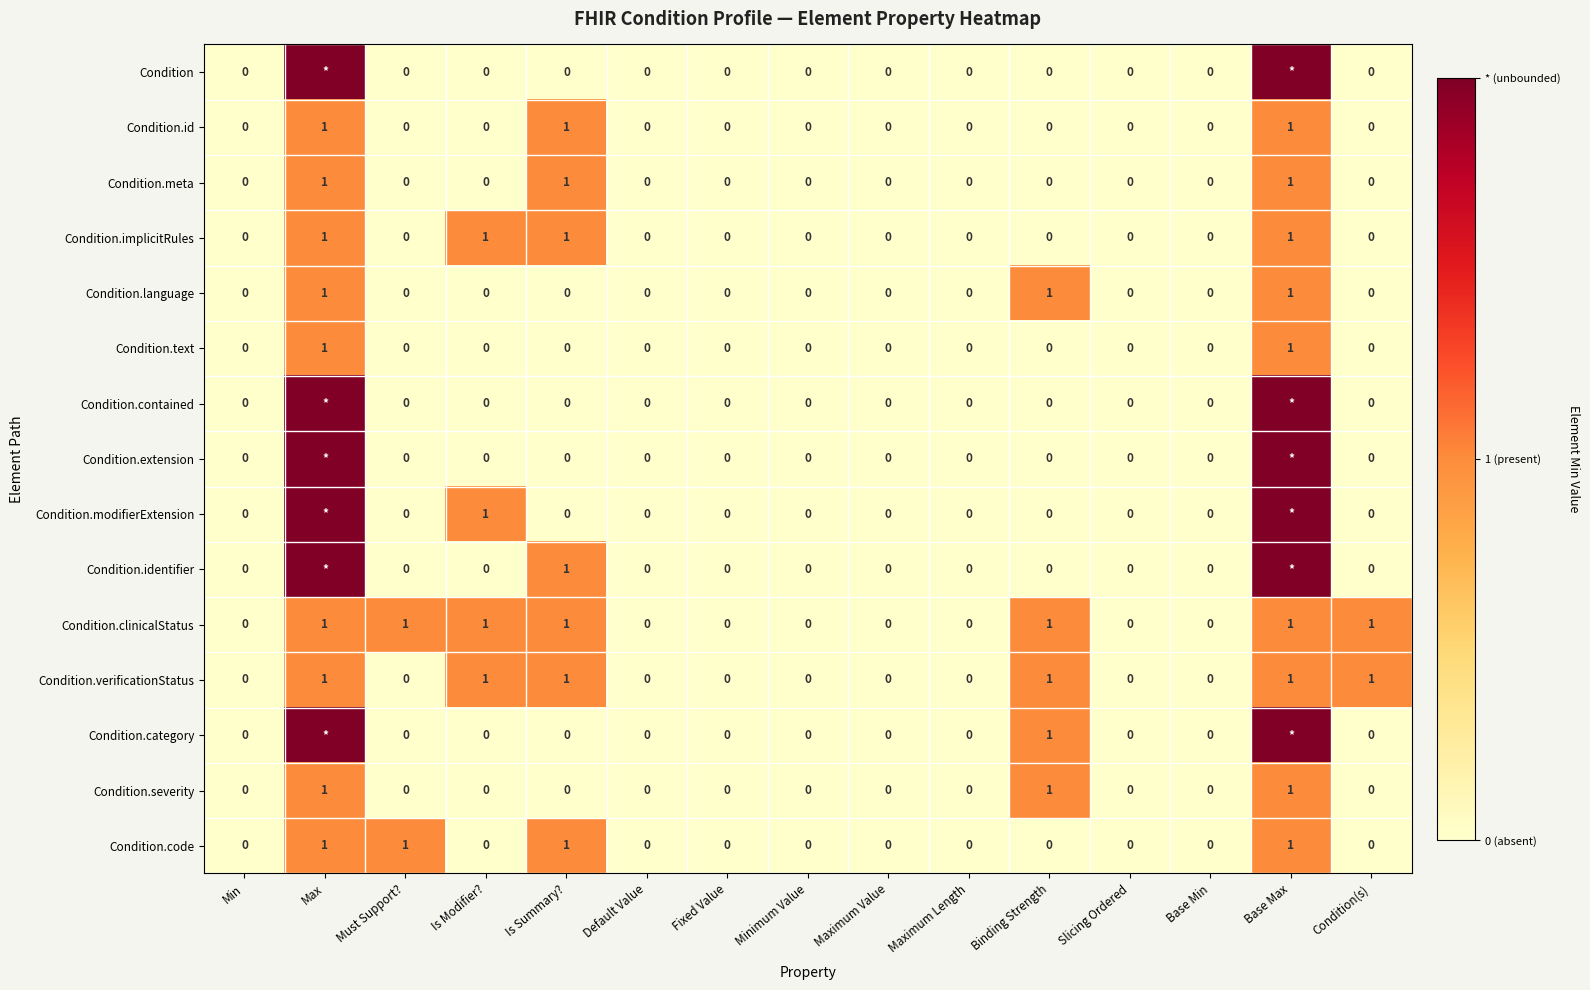

True or false: Condition.text has a value of 0 at Min.

True